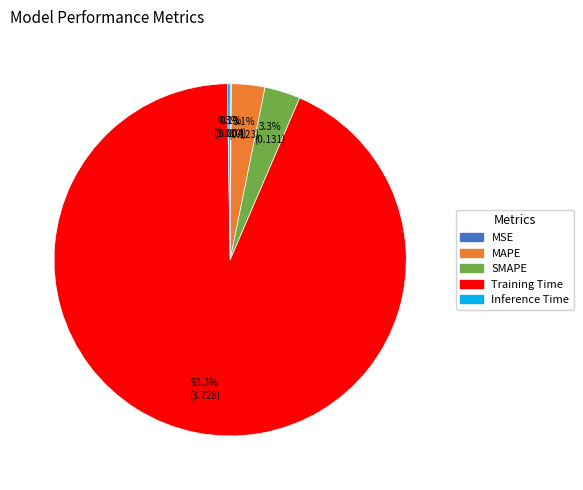

The Training Time slice represents 85% of the pie. True or false?

False